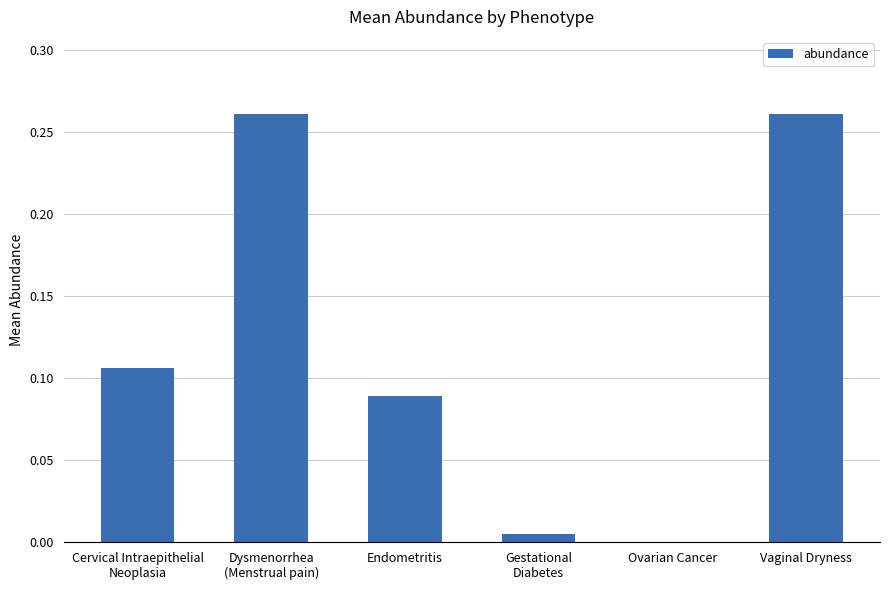

Are the bars horizontal?

No